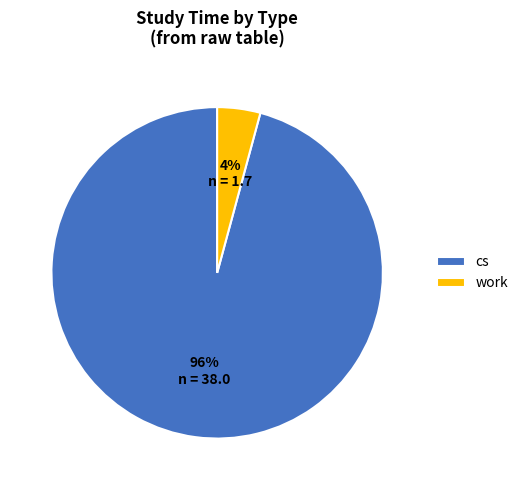

Which category has the smallest portion of the pie?

work